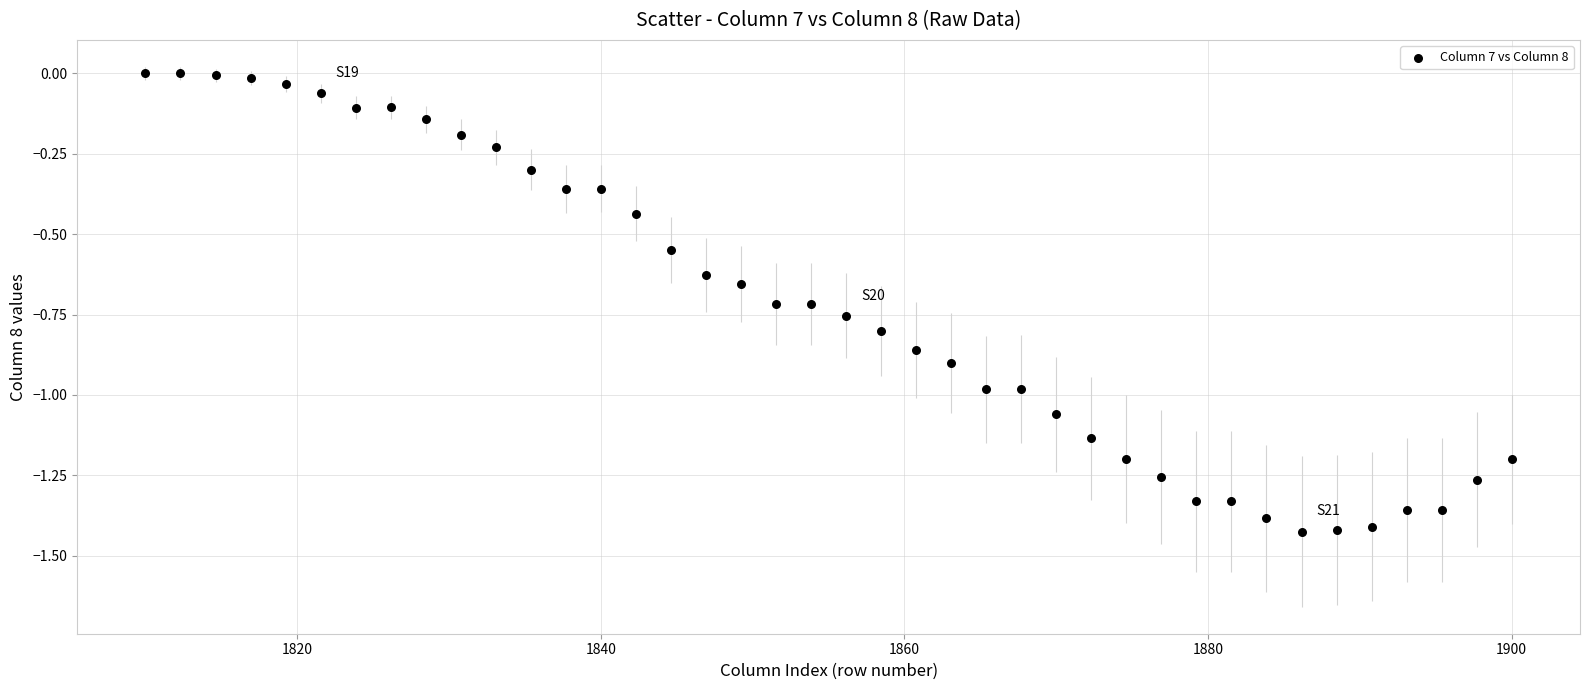

What is the range of Y values (max minus min)?

1.4